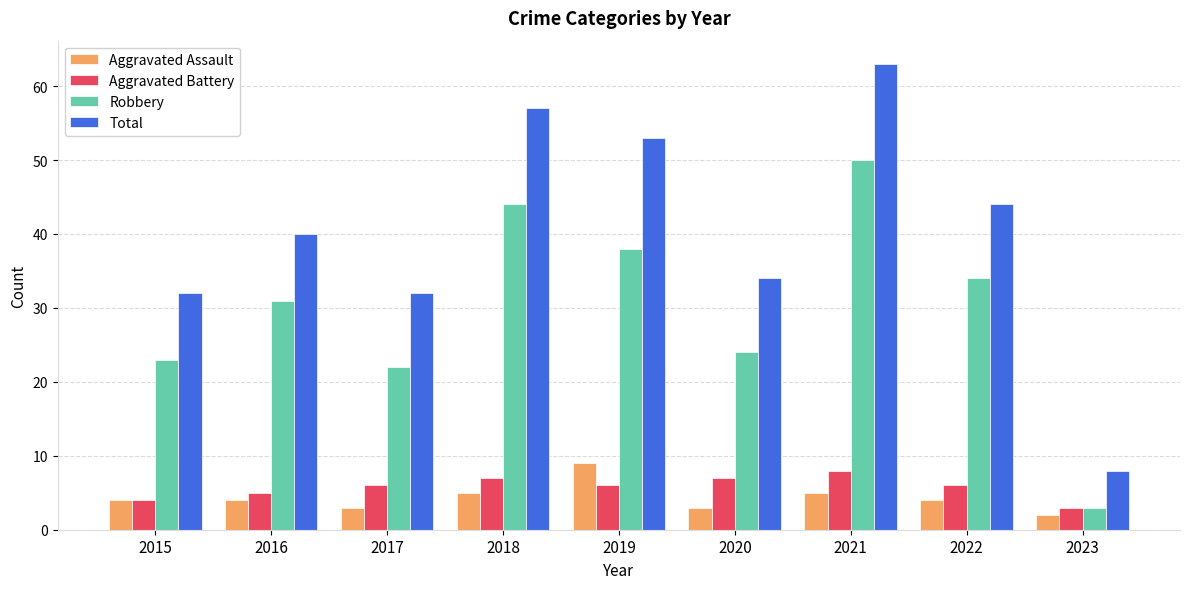

What is the value of the Aggravated Battery bar at the 9th from the left?

3